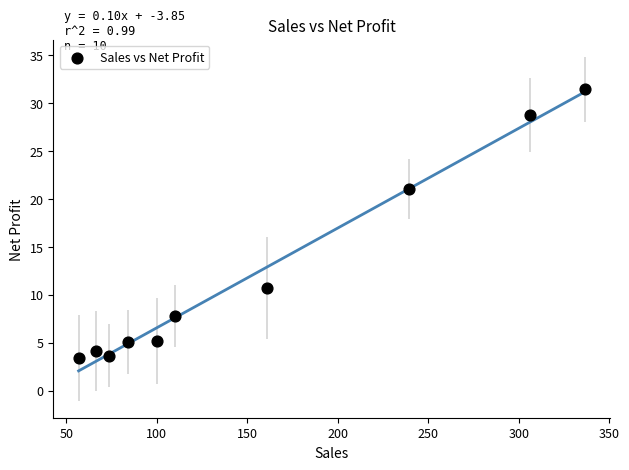

What Y value in the scatter plot is closest to 17?

21.0